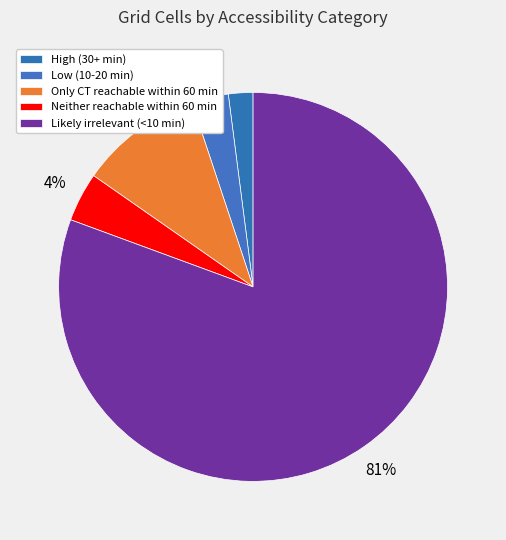

Does Likely irrelevant (<10 min) account for over 50% of the chart?

Yes